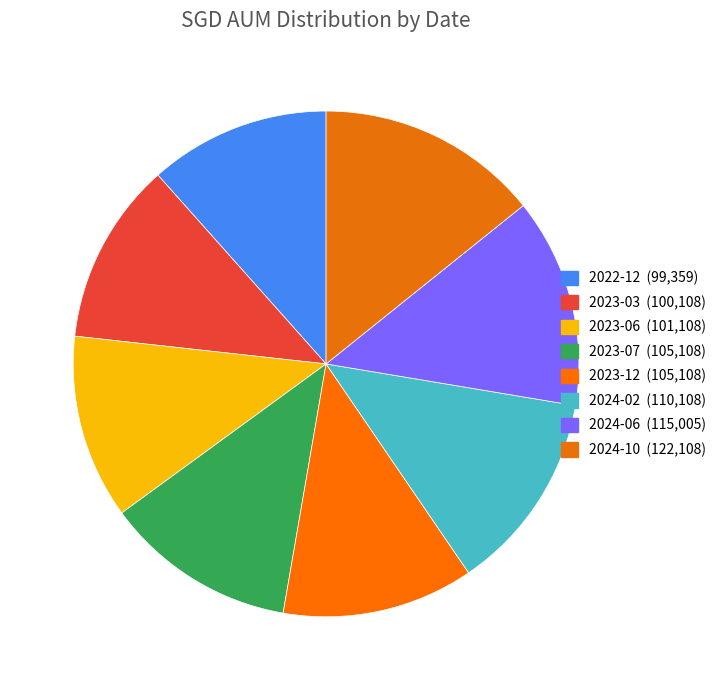

How many slices are in this pie chart?

8